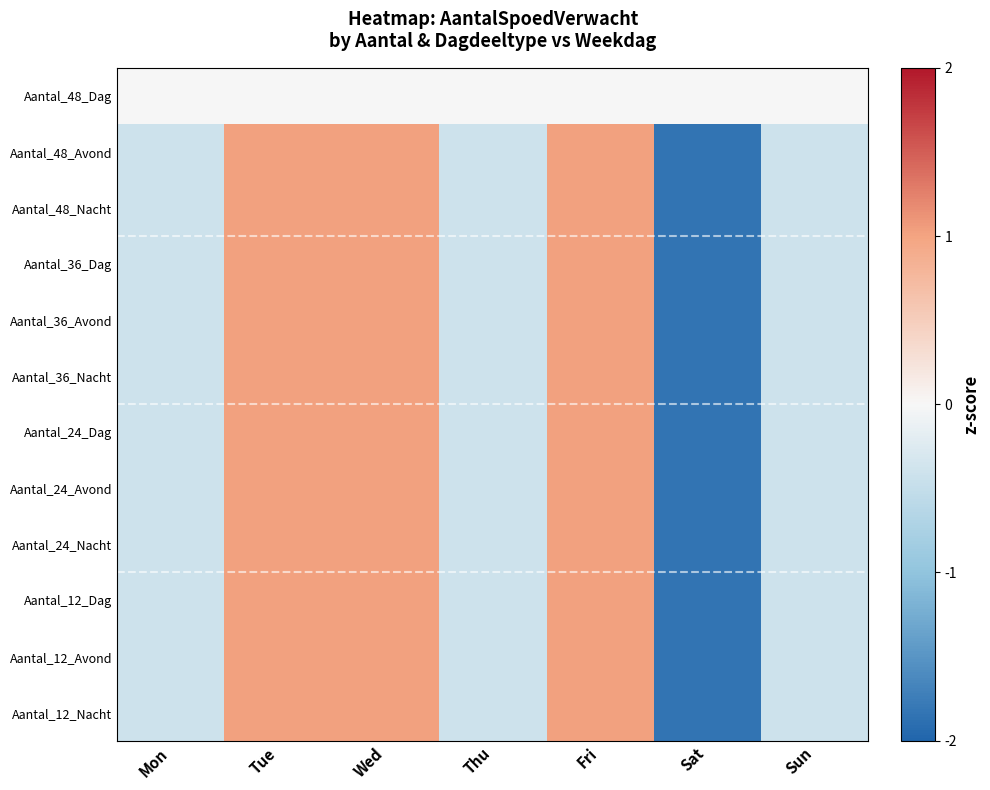

Reading left to right, extract all data points from this chart.

Aantal_48_Dag: Mon=0.0	Tue=0.0	Wed=0.0	Thu=0.0	Fri=0.0	Sat=0.0	Sun=0.0
Aantal_48_Avond: Mon=-0.4	Tue=1.0	Wed=1.0	Thu=-0.4	Fri=1.0	Sat=-1.8	Sun=-0.4
Aantal_48_Nacht: Mon=-0.4	Tue=1.0	Wed=1.0	Thu=-0.4	Fri=1.0	Sat=-1.8	Sun=-0.4
Aantal_36_Dag: Mon=-0.4	Tue=1.0	Wed=1.0	Thu=-0.4	Fri=1.0	Sat=-1.8	Sun=-0.4
Aantal_36_Avond: Mon=-0.4	Tue=1.0	Wed=1.0	Thu=-0.4	Fri=1.0	Sat=-1.8	Sun=-0.4
Aantal_36_Nacht: Mon=-0.4	Tue=1.0	Wed=1.0	Thu=-0.4	Fri=1.0	Sat=-1.8	Sun=-0.4
Aantal_24_Dag: Mon=-0.4	Tue=1.0	Wed=1.0	Thu=-0.4	Fri=1.0	Sat=-1.8	Sun=-0.4
Aantal_24_Avond: Mon=-0.4	Tue=1.0	Wed=1.0	Thu=-0.4	Fri=1.0	Sat=-1.8	Sun=-0.4
Aantal_24_Nacht: Mon=-0.4	Tue=1.0	Wed=1.0	Thu=-0.4	Fri=1.0	Sat=-1.8	Sun=-0.4
Aantal_12_Dag: Mon=-0.4	Tue=1.0	Wed=1.0	Thu=-0.4	Fri=1.0	Sat=-1.8	Sun=-0.4
Aantal_12_Avond: Mon=-0.4	Tue=1.0	Wed=1.0	Thu=-0.4	Fri=1.0	Sat=-1.8	Sun=-0.4
Aantal_12_Nacht: Mon=-0.4	Tue=1.0	Wed=1.0	Thu=-0.4	Fri=1.0	Sat=-1.8	Sun=-0.4